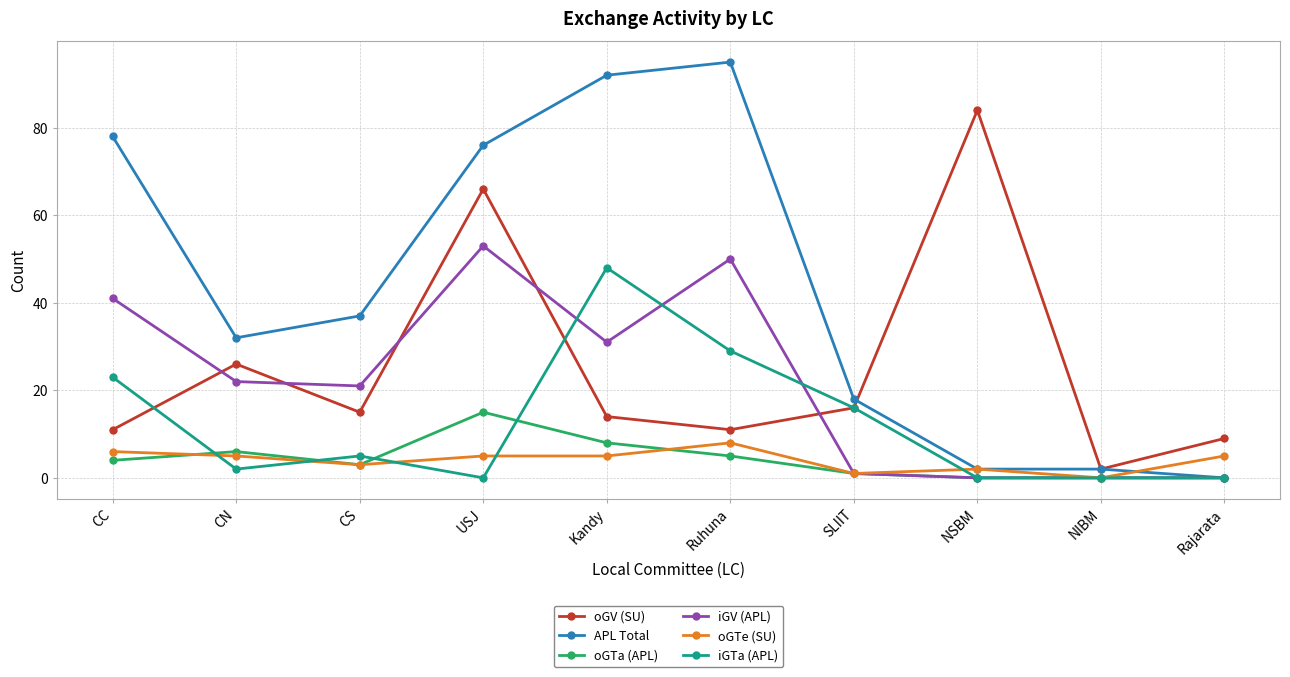

How many lines are shown in the chart?

6